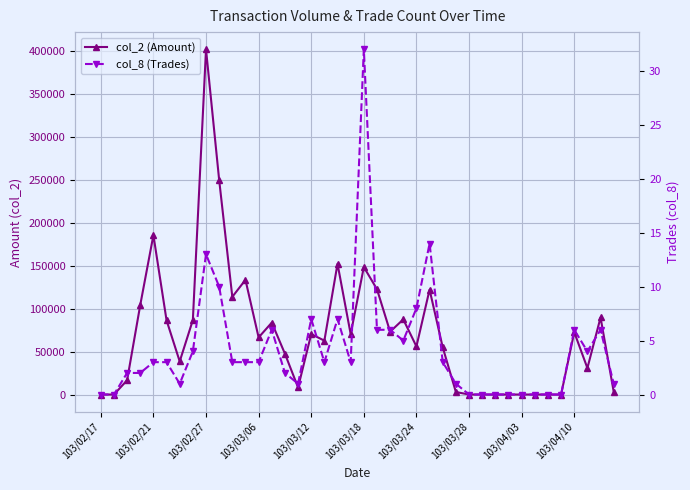

What is the maximum value shown in the chart?

401770